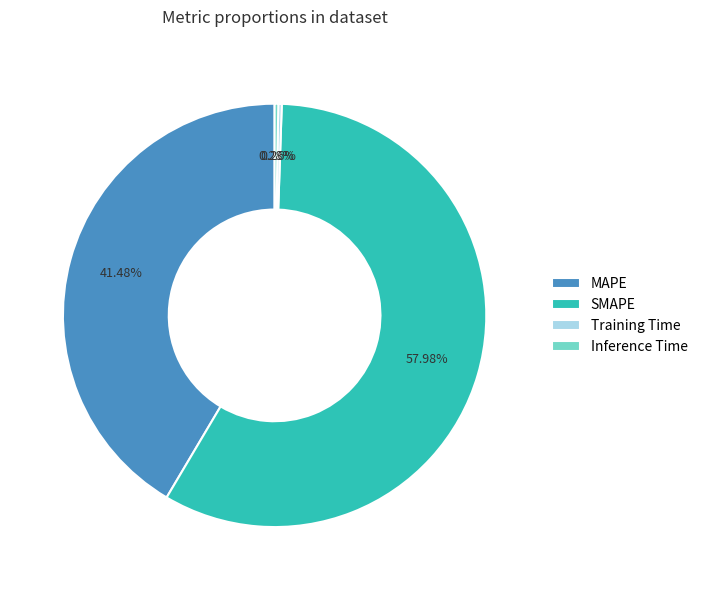

Which slice is the largest?

SMAPE